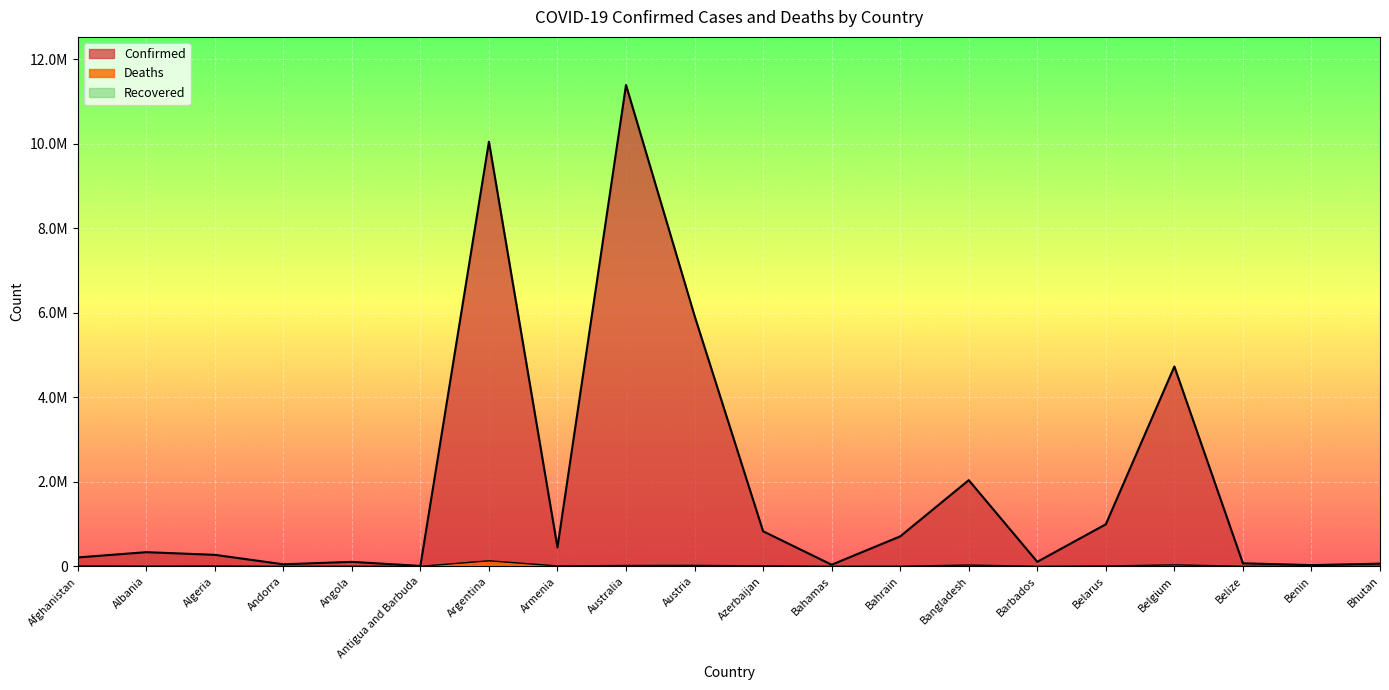

Reading left to right, transcribe all the data shown in this chart.

Confirmed: 209358	334408	271463	47875	105277	9106	10044125	446819	11385534	5926148	828628	37491	708061	2037829	106645	994037	4727795	70757	27990	62620
Deaths: 7896	3598	6881	165	1933	146	130463	8721	19459	21899	10122	833	1550	29445	575	7118	33775	688	163	21